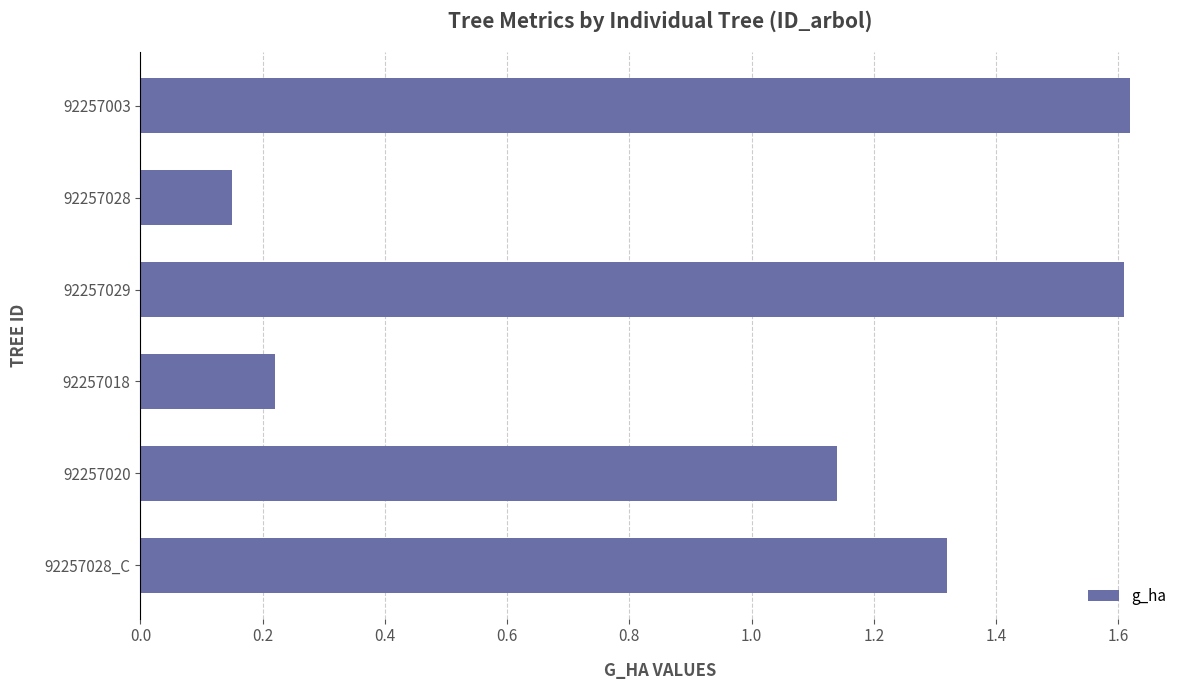

How many data points are above 1?

4